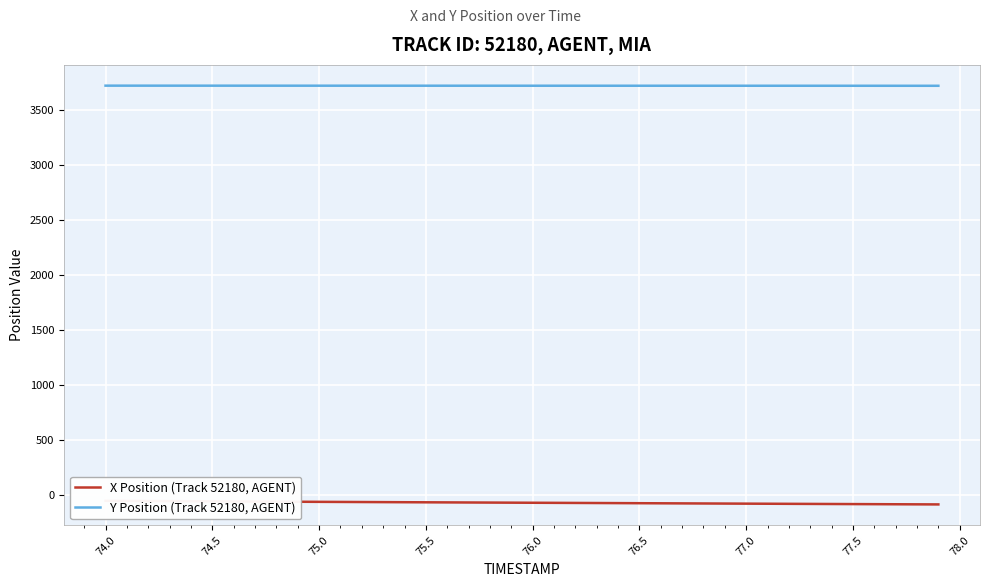

What is the lowest value of the Y Position (Track 52180, AGENT) series?

3724.7